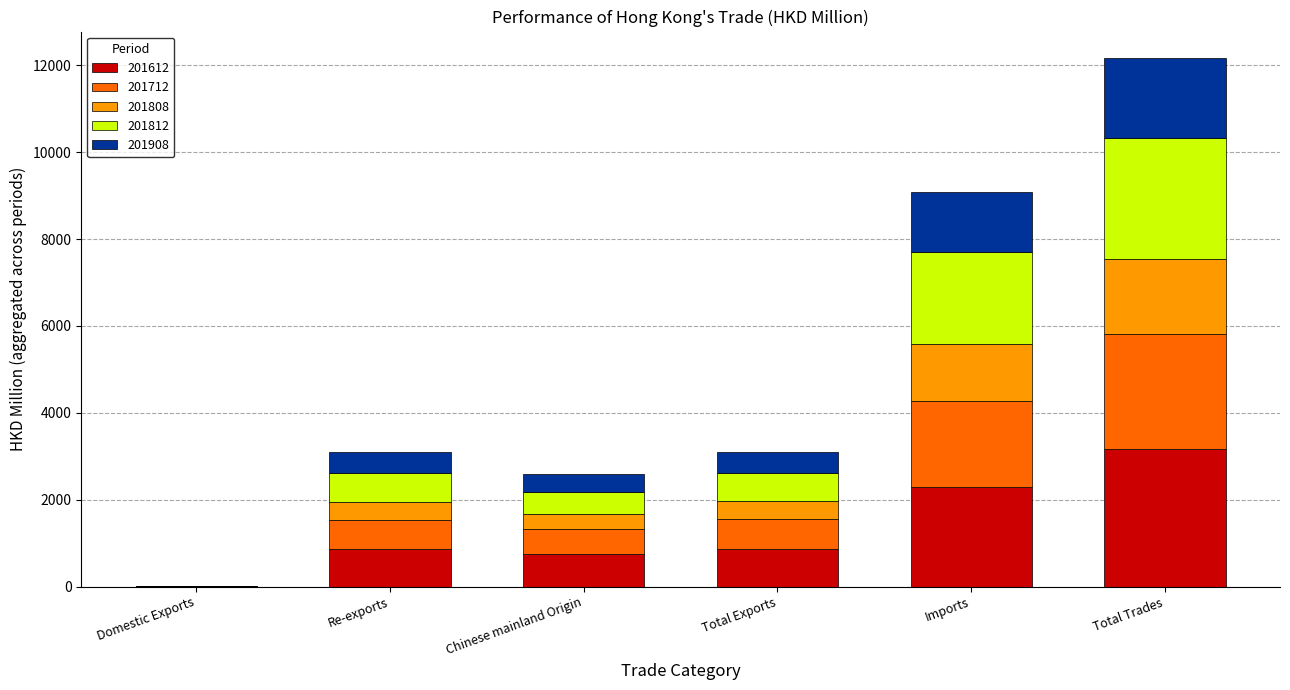

At which category is the sum across all series the highest?

Total Trades